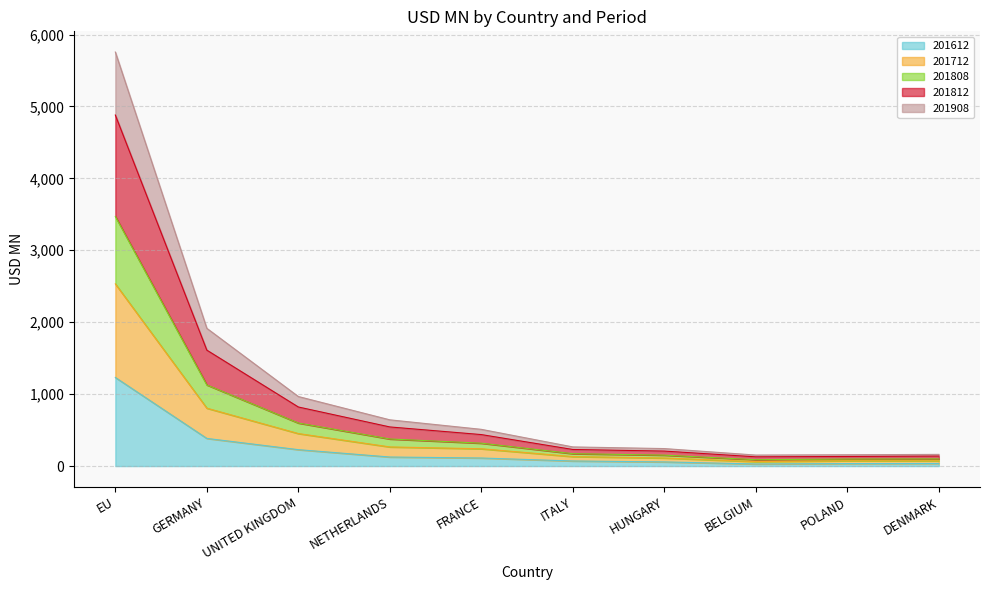

At which category is the sum across all series the highest?

EU